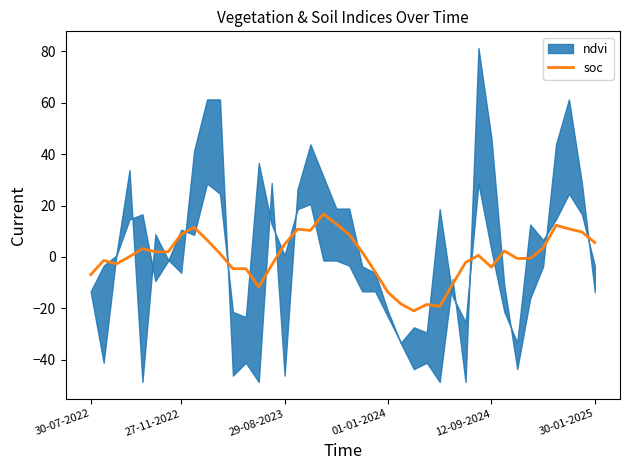

Reading left to right, extract all data points from this chart.

-6.9	-1.4	-2.7	0.1	3.2	2.0	2.0	8.8	11.5	6.6	1.3	-4.6	-4.6	-11.7	-3.2	4.9	10.8	10.3	16.7	12.8	8.7	1.9	-5.8	-13.8	-18.3	-21.0	-18.5	-19.3	-10.6	-2.2	0.6	-4.0	2.3	-0.6	-0.6	3.4	12.3	10.9	9.7	5.6